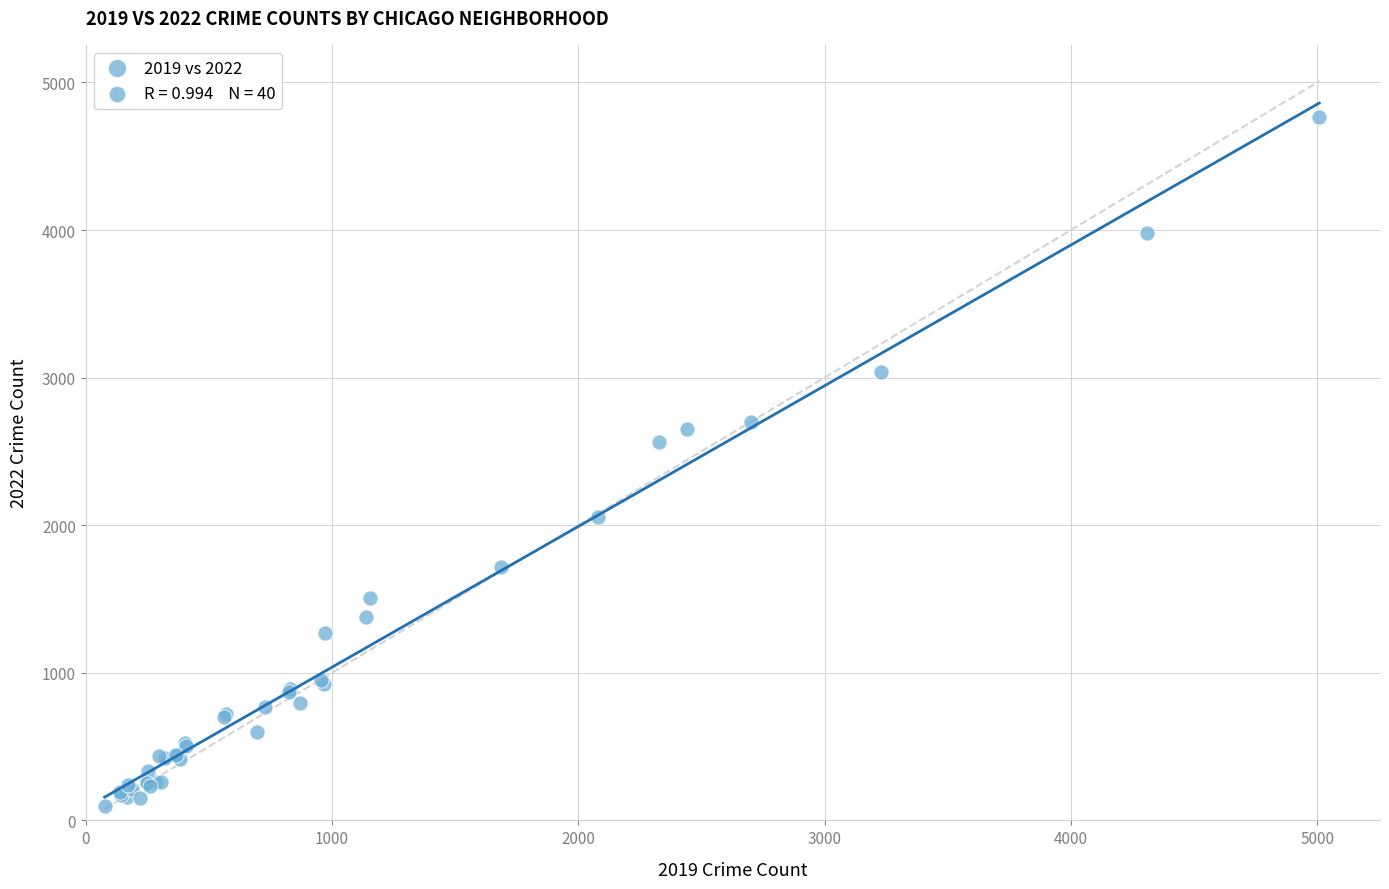

What Y value in the scatter plot is closest to 2431?

2566